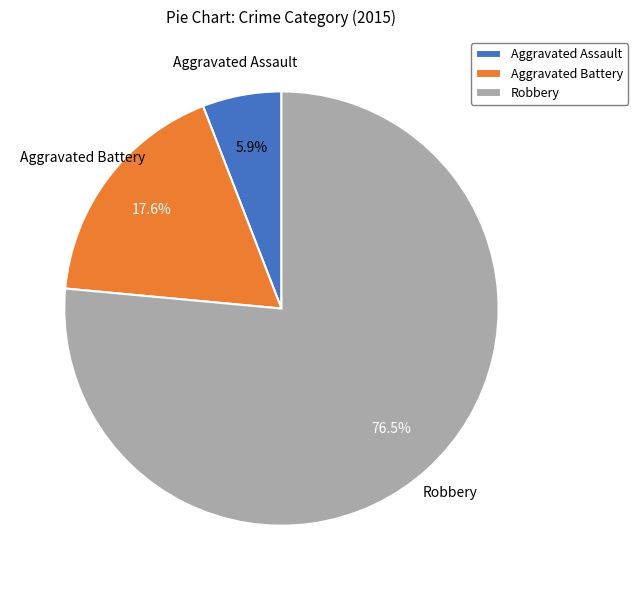

Which slice is the smallest?

Aggravated Assault